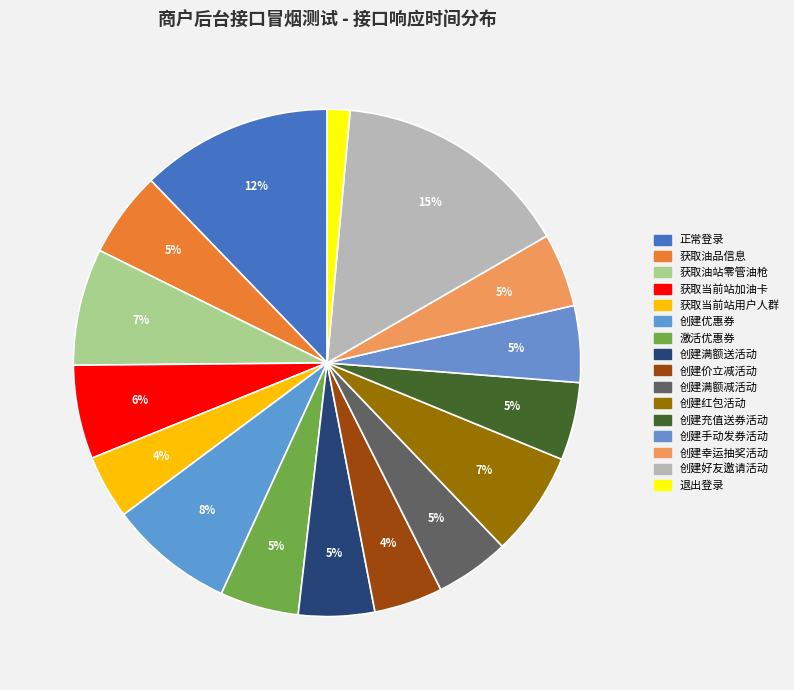

How many segments does this pie chart have?

16